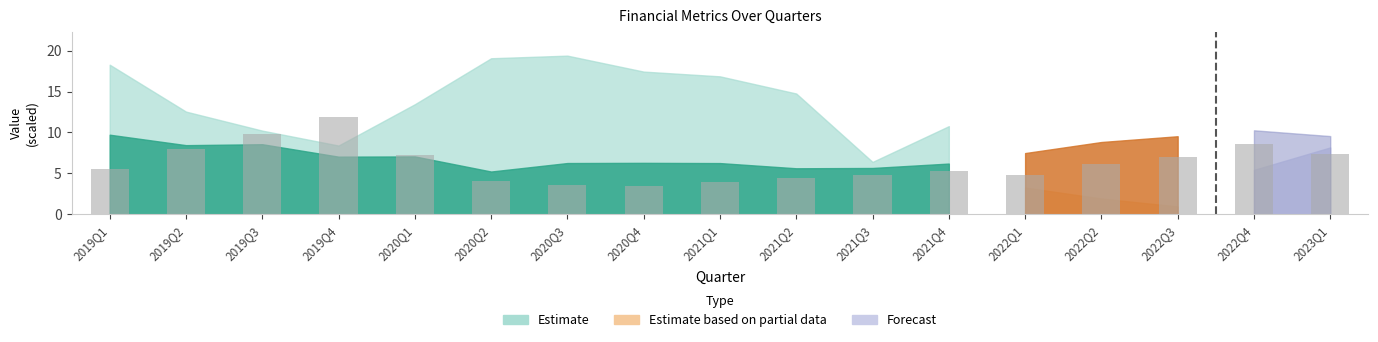

Which label corresponds to the largest value in the chart?

2020Q3